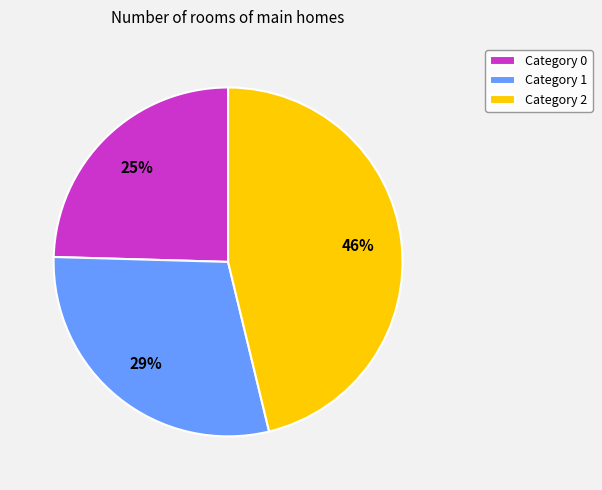

True or false: Category 0 accounts for 25% of the total.

True